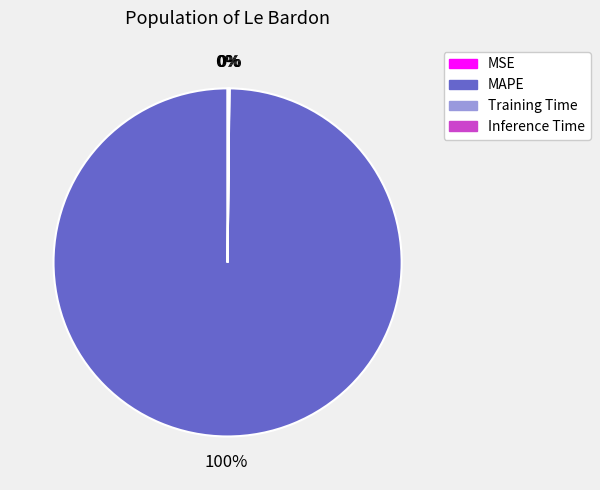

What percentage is the MAPE slice, to the nearest percent?

100%